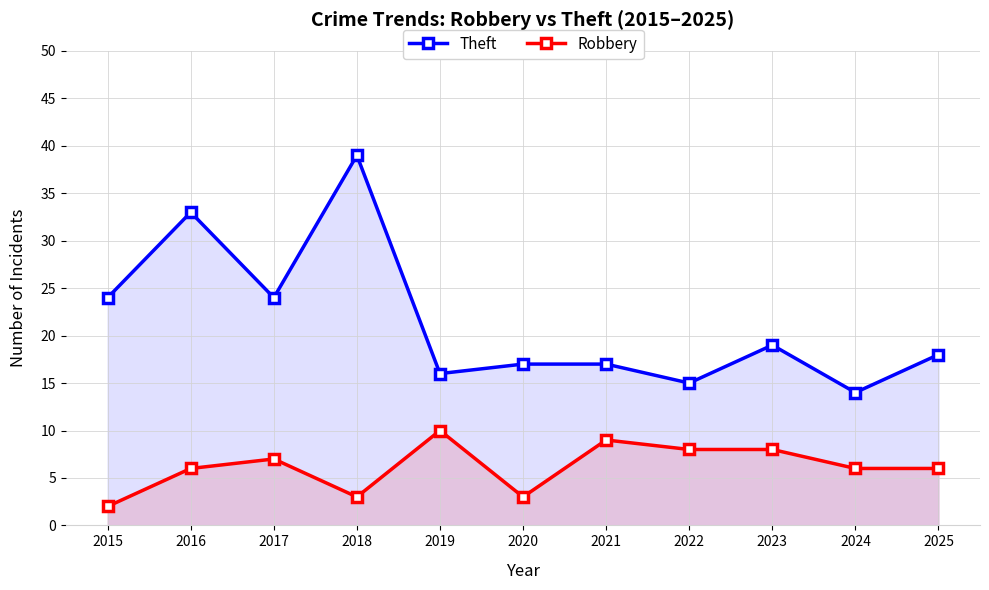

Where is Robbery nearest to the value 6?

2016